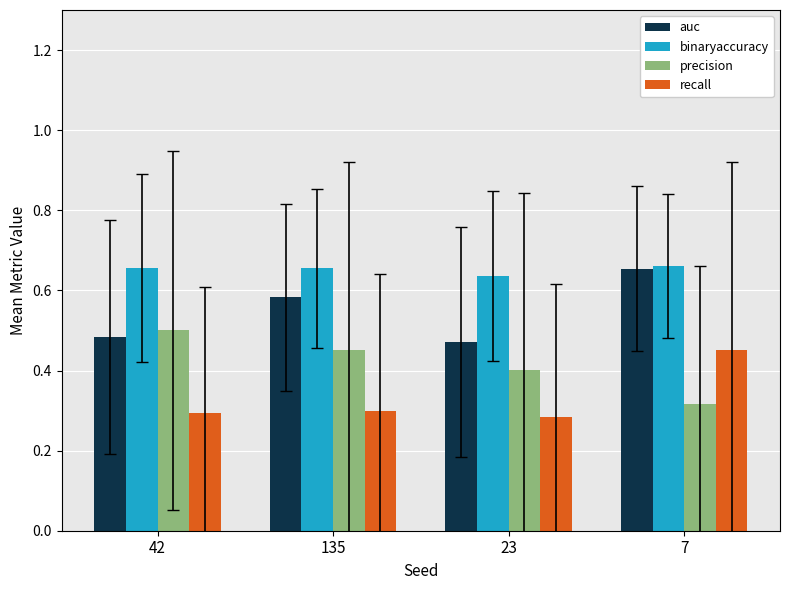

List the series in order of their overall mean, lowest first.

recall, precision, auc, binaryaccuracy